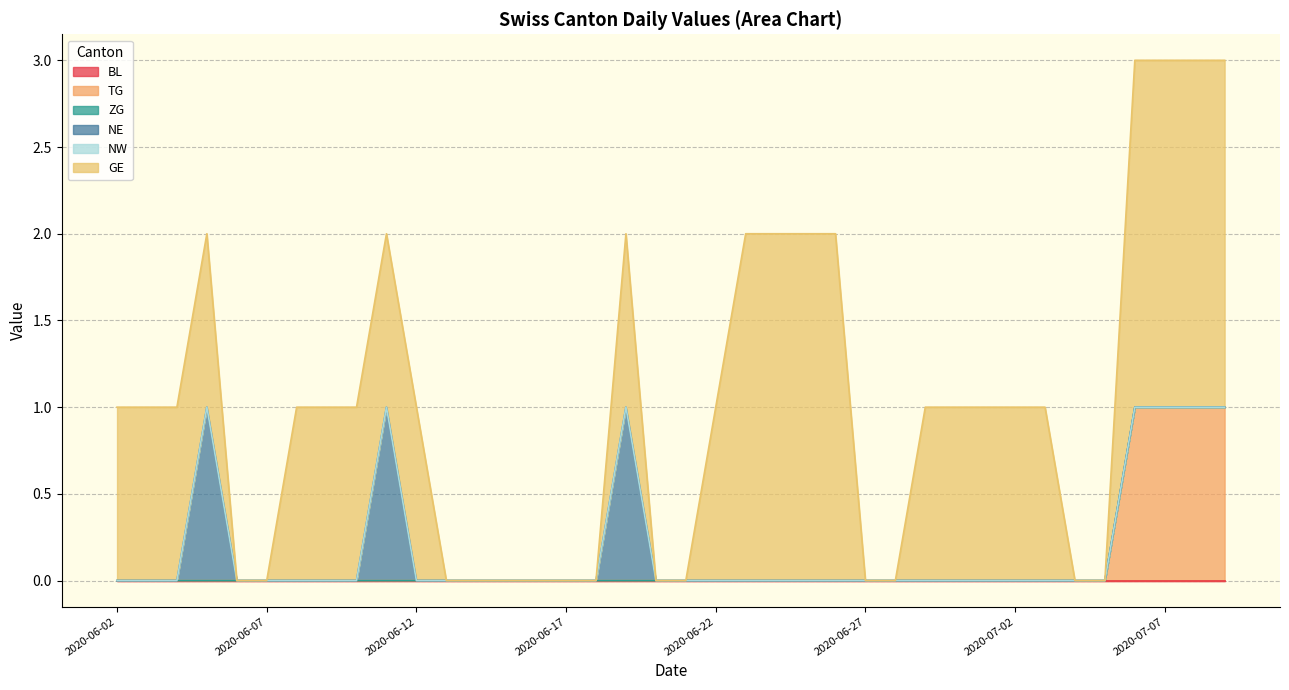

What are all the series names shown in the legend?

BL, TG, ZG, NE, NW, GE